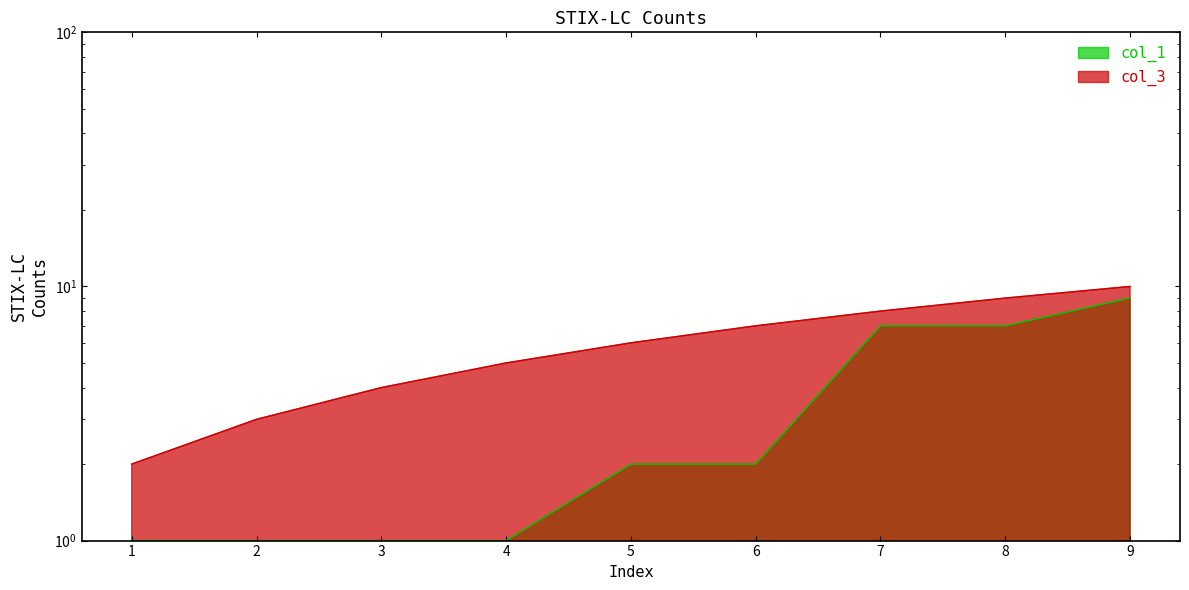

What is the maximum value for col_1?

9